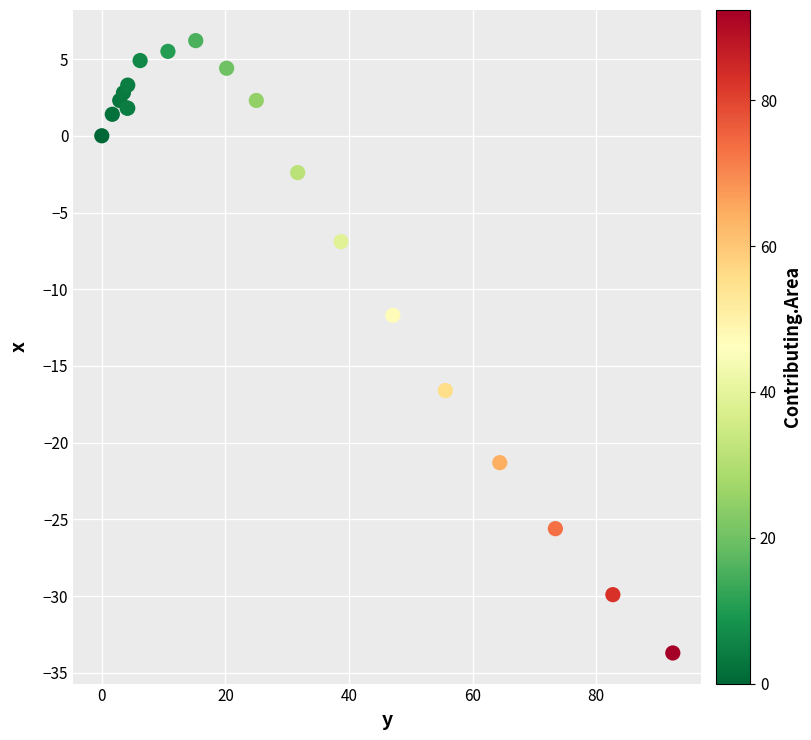

What Y value in the scatter plot is closest to -13?

-11.7